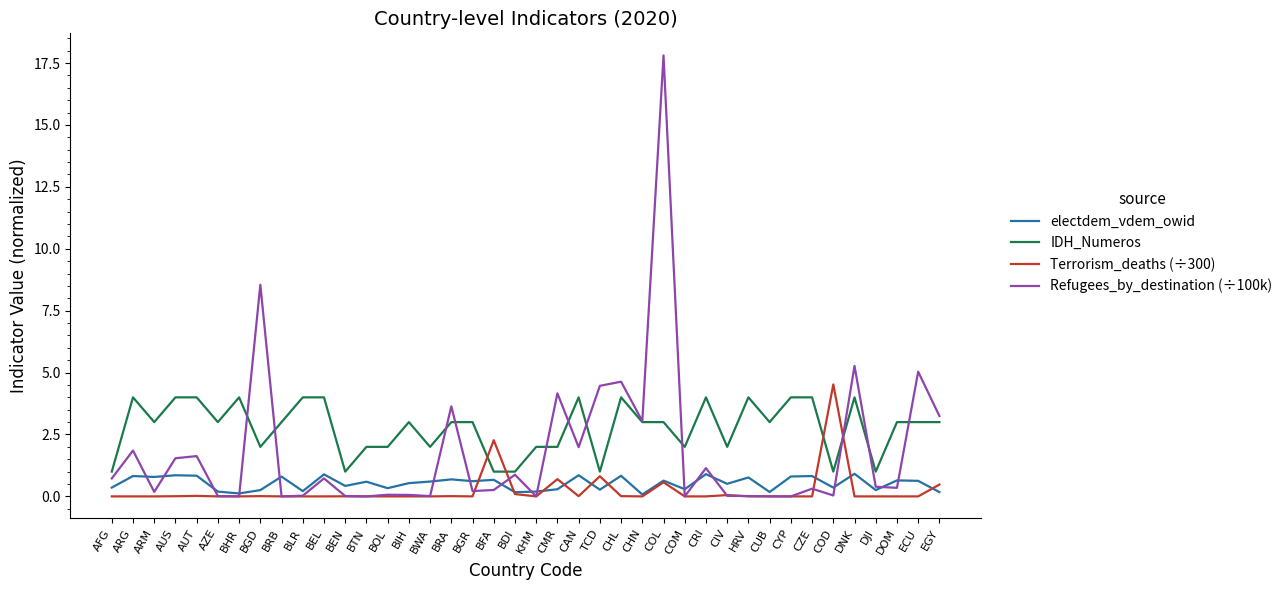

Which series has the widest spread of values?

Refugees_by_destination (÷100k)